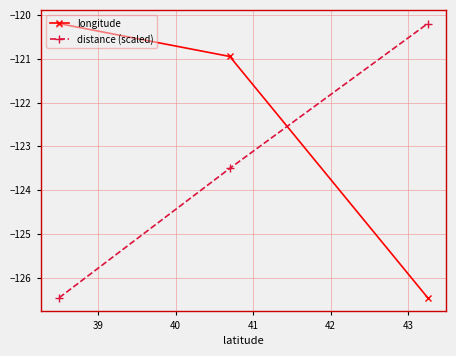

Which series has the largest total across all categories?

longitude